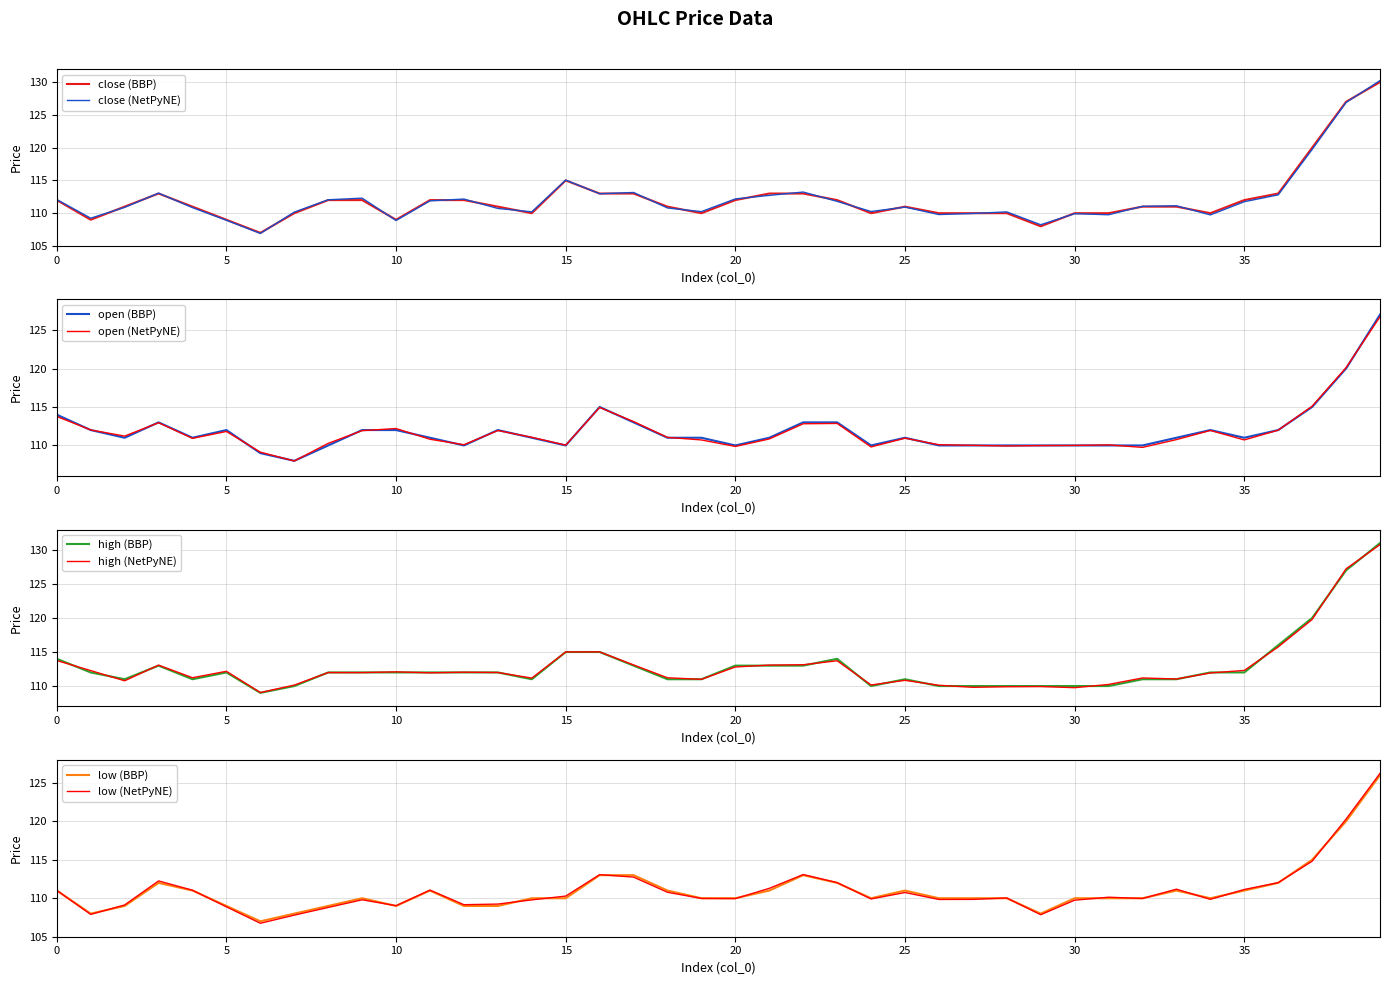

How many intersections are there between open and close?

7